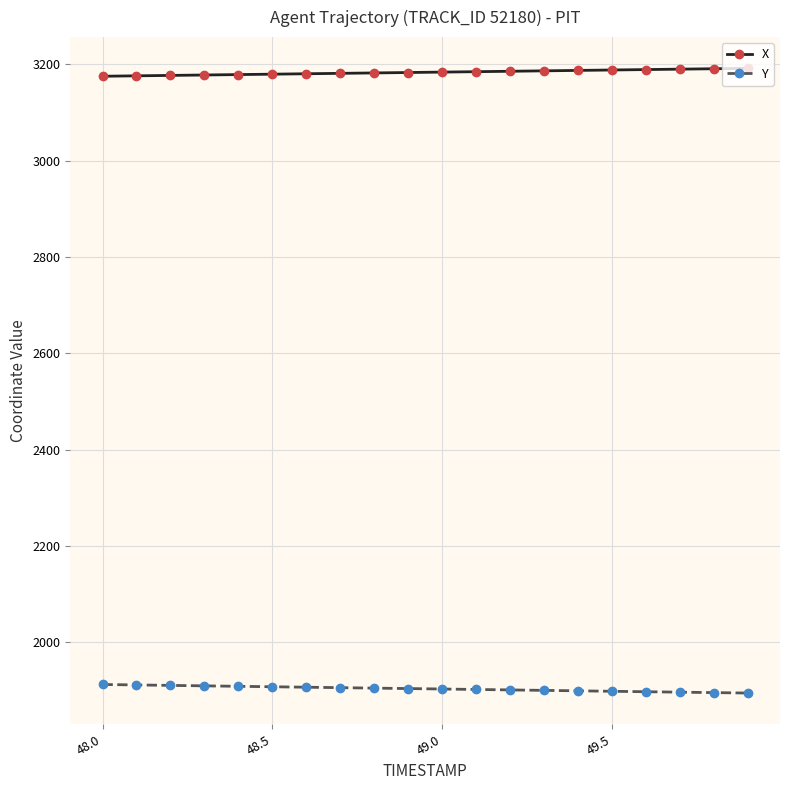

At how many categories does at least one series exceed 2992?

20